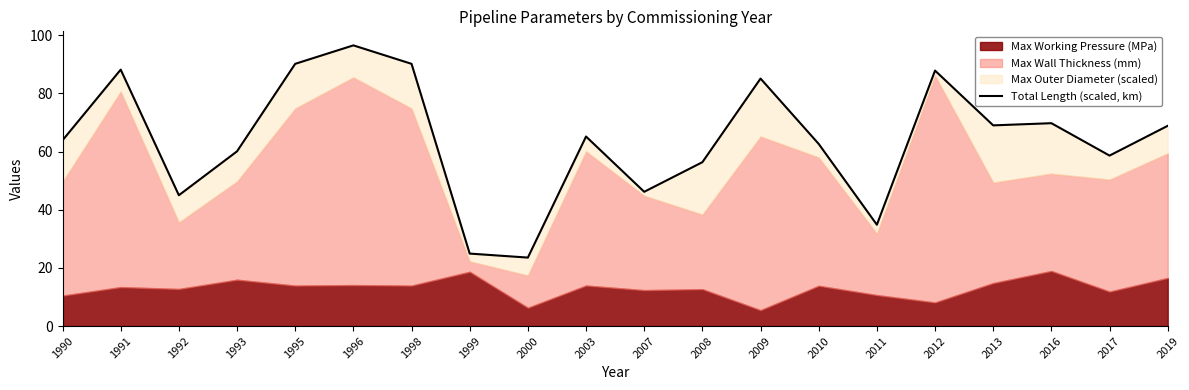

Rank the categories by value from lowest to highest.

2000, 1999, 2011, 1992, 2007, 2008, 2017, 1993, 2010, 1990, 2003, 2019, 2013, 2016, 2009, 2012, 1991, 1995, 1998, 1996